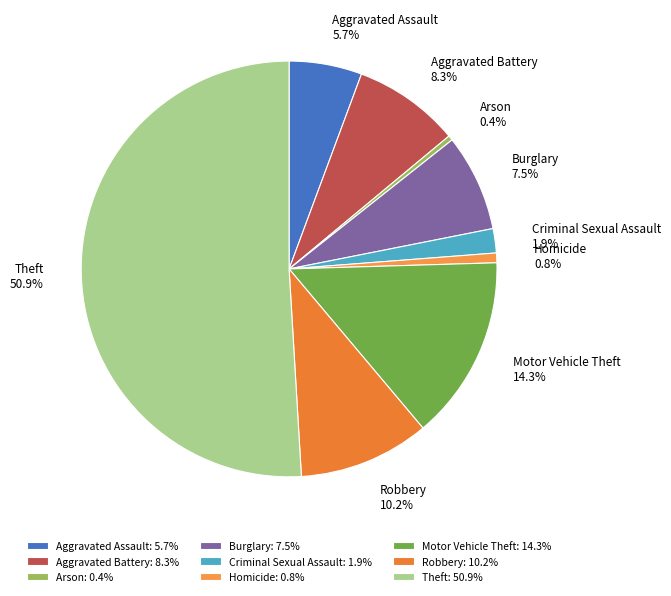

Between Aggravated Assault and Criminal Sexual Assault, which is larger?

Aggravated Assault